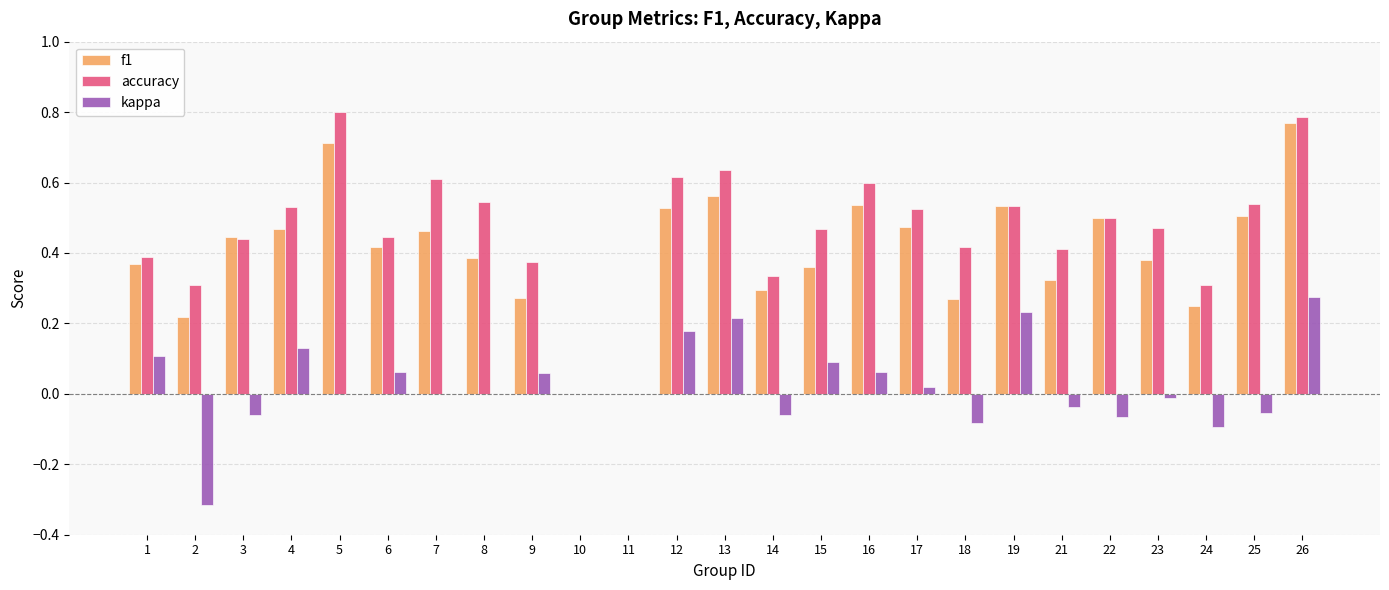

The accuracy series shows 0.4 at 6. True or false?

True